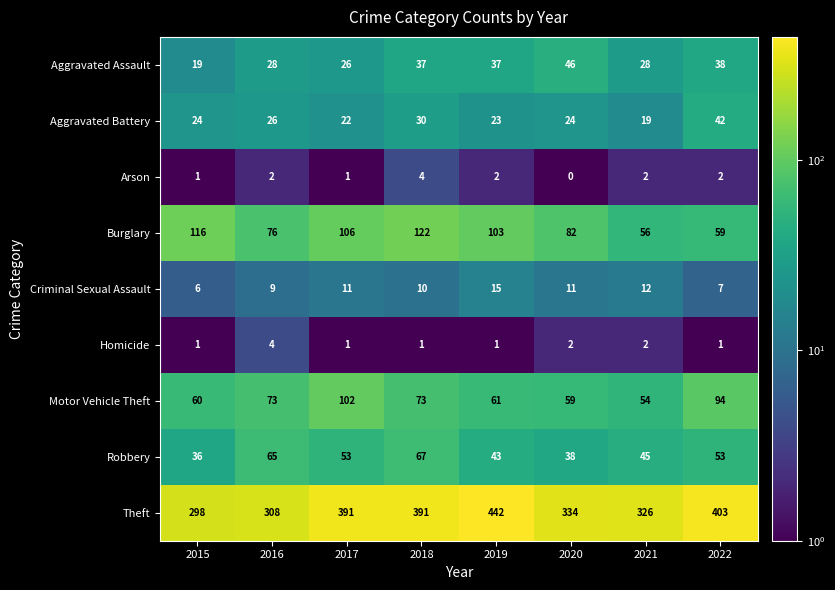

What is the spread (max minus min) of values at 2019?

441